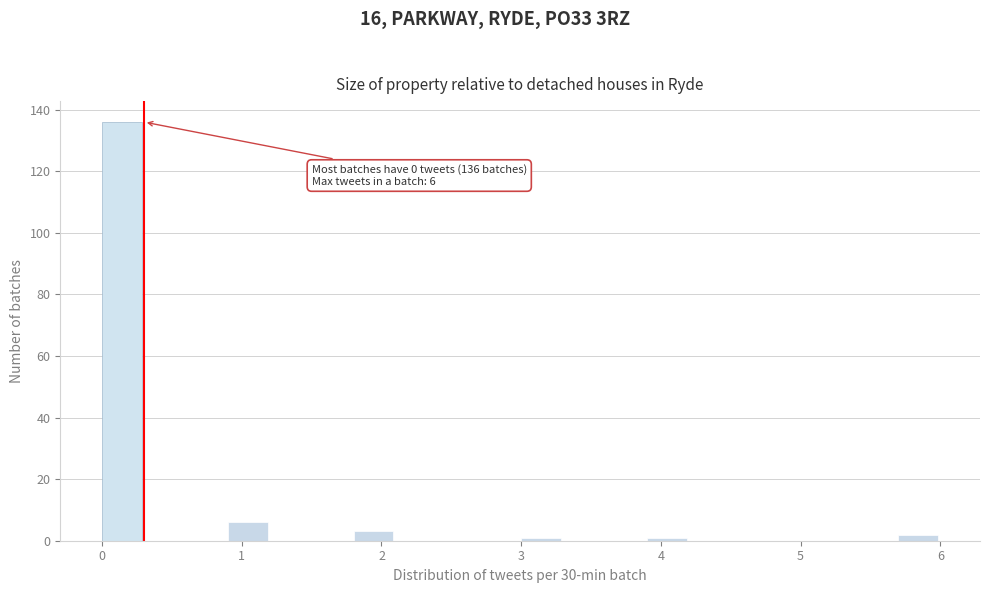

Around what value on the x-axis is the tallest bar? Give the approximate position of its centre, as read against the axis.

0.1